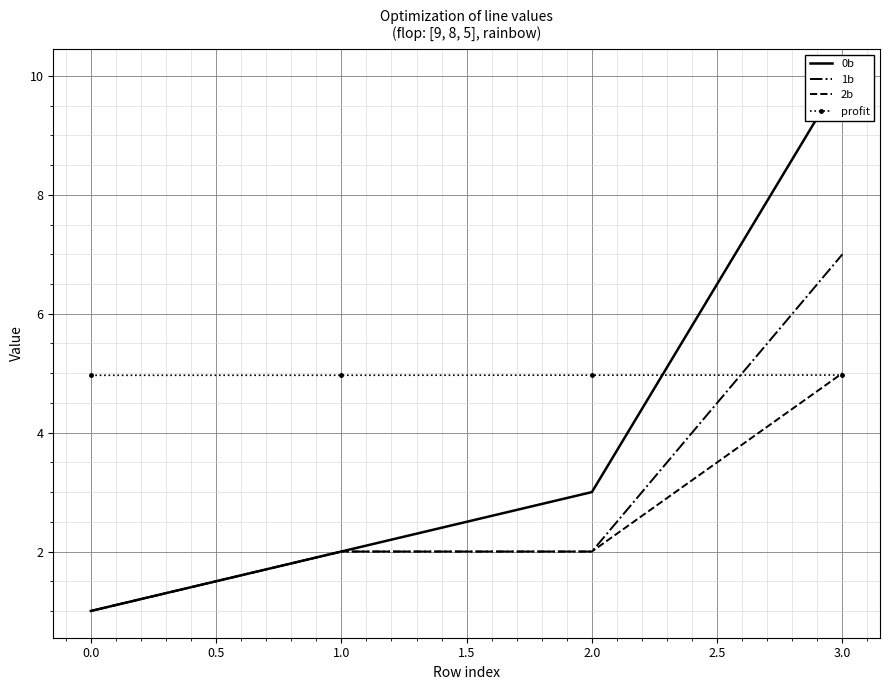

Reading right to left, extract all data points from this chart.

0b: 10.0	3.0	2.0	1.0
1b: 7.0	2.0	2.0	1.0
2b: 5.0	2.0	2.0	1.0
profit: 5.0	5.0	5.0	5.0